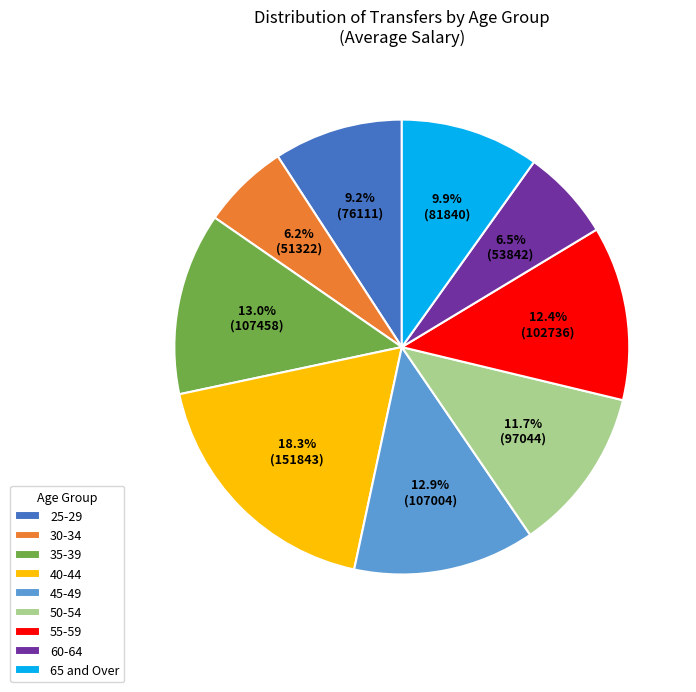

Which category has the biggest portion of the pie?

40-44